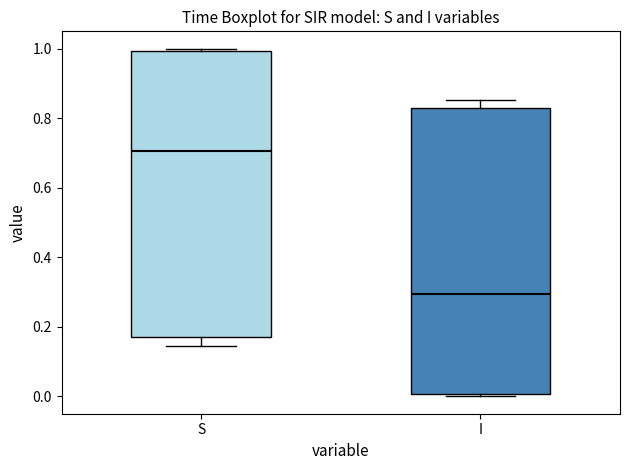

Where is the upper edge of the box for I on the y-axis? The values are not printed on the chart, so give them approximately, as read against the axis.

0.82